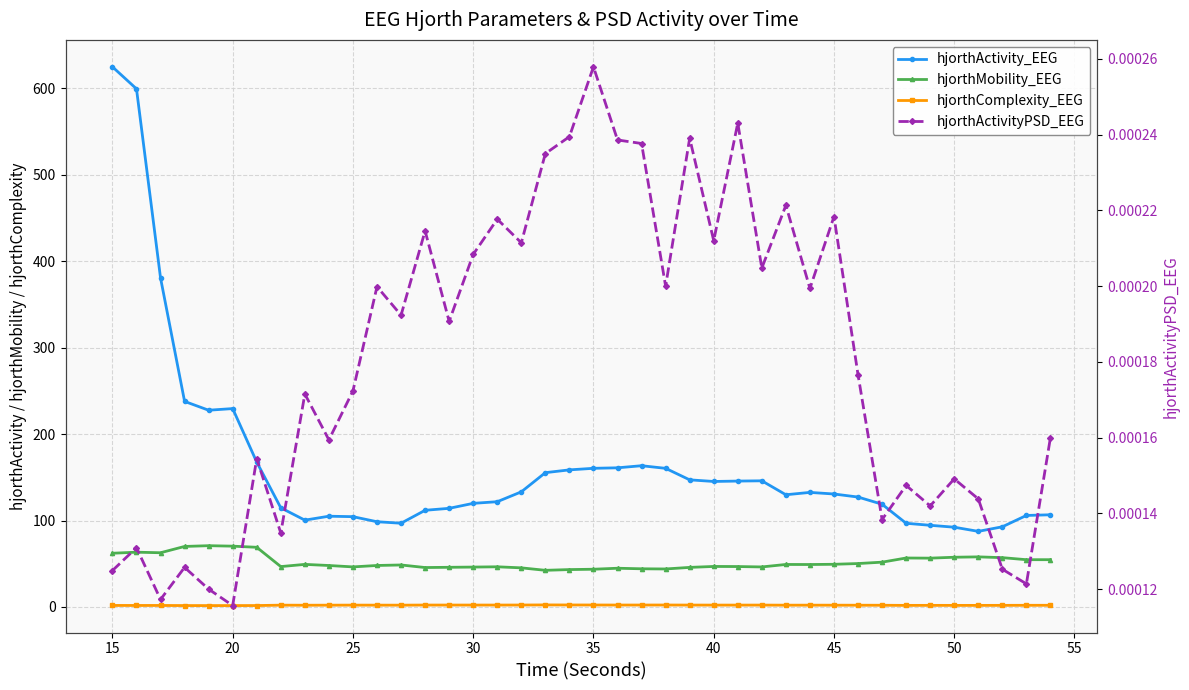

What is the sum of all hjorthActivity_EEG values?

6547.1